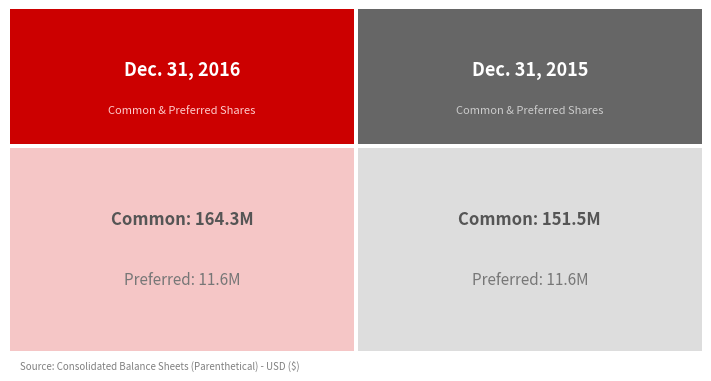

How many groups of bars are there?

2